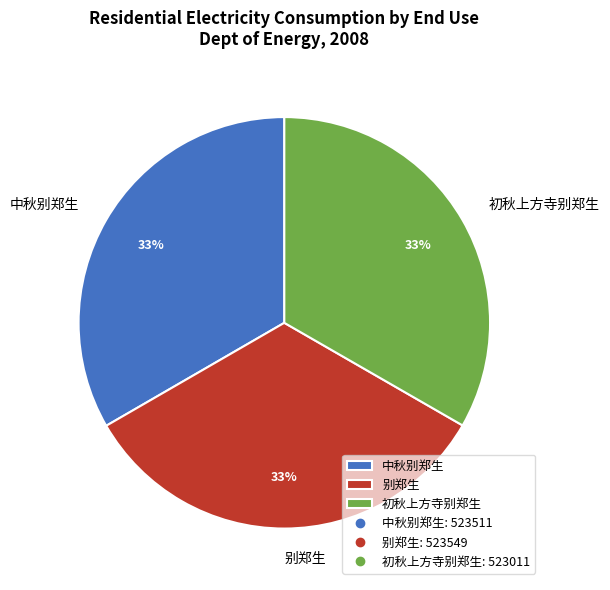

To the nearest percent, what percentage of the pie is 初秋上方寺别郑生?

33%